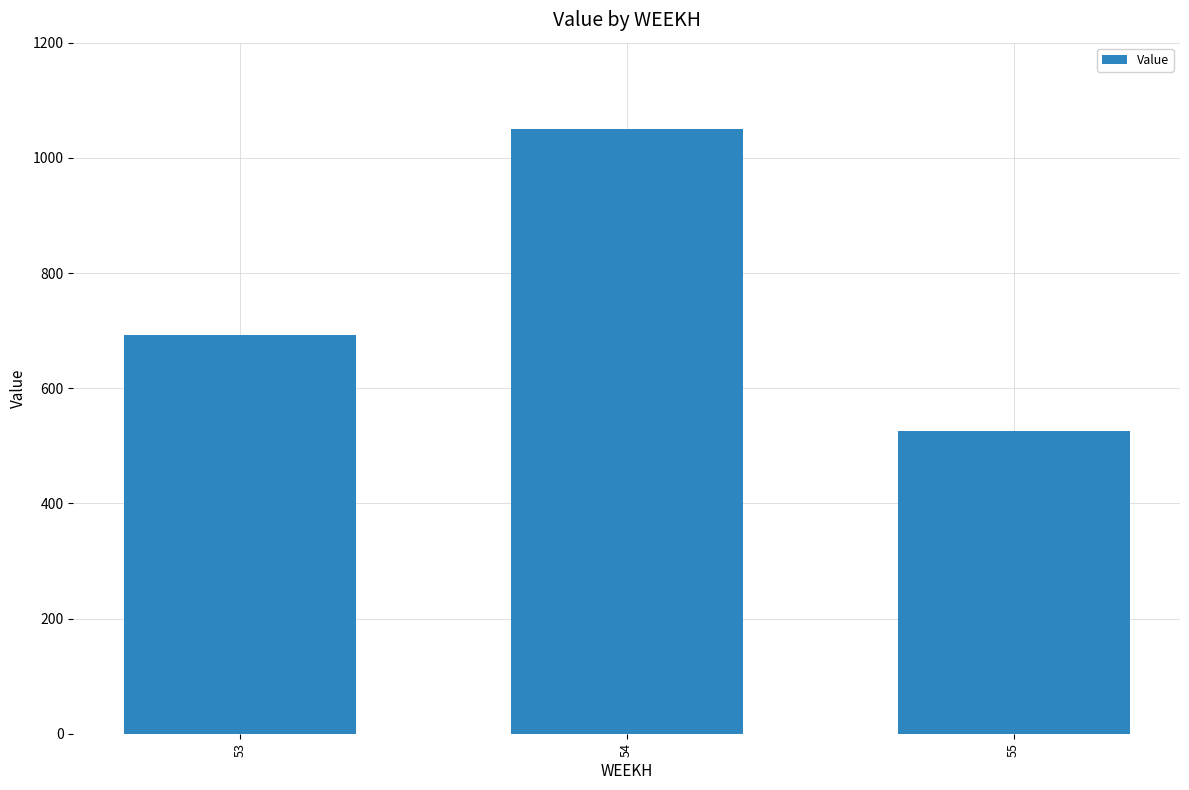

At which label does the data first exceed 692?

53